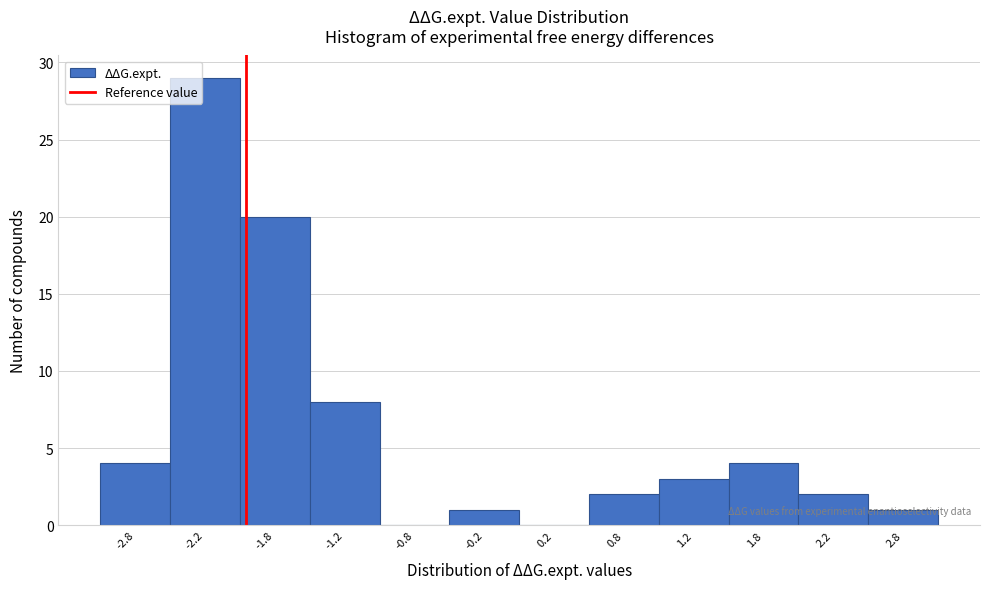

Over which range of the x-axis is the bar tallest?

-2.5 to -2.0